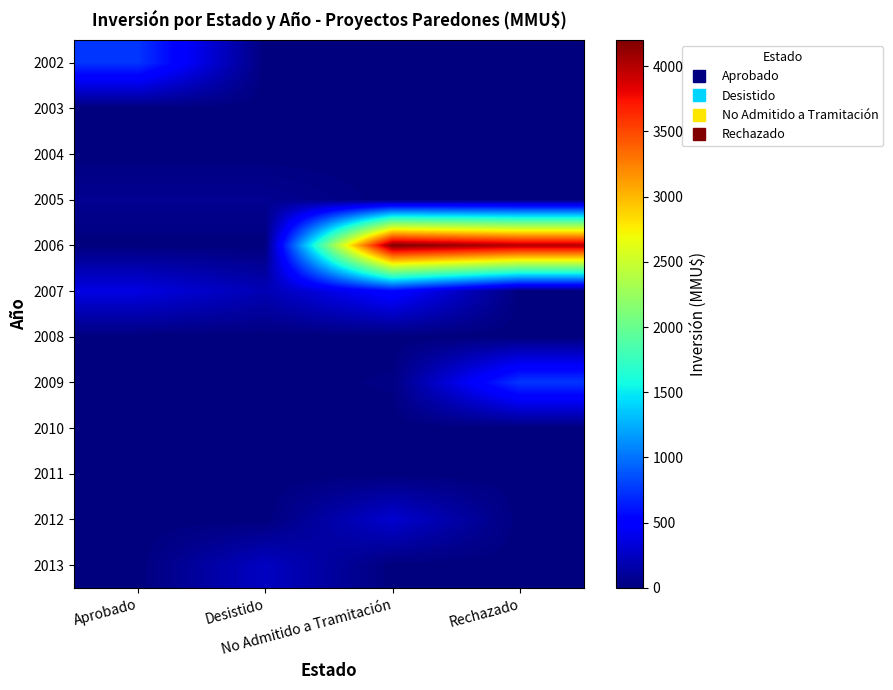

Reading left to right, extract all data points from this chart.

2002: Aprobado=751	Desistido=0	No Admitido a Tramitación=0	Rechazado=0
2003: Aprobado=0	Desistido=0	No Admitido a Tramitación=0	Rechazado=0
2004: Aprobado=0	Desistido=0	No Admitido a Tramitación=0	Rechazado=0
2005: Aprobado=72	Desistido=72	No Admitido a Tramitación=0	Rechazado=0
2006: Aprobado=0	Desistido=0	No Admitido a Tramitación=4200	Rechazado=4000
2007: Aprobado=366	Desistido=200	No Admitido a Tramitación=544	Rechazado=0
2008: Aprobado=0	Desistido=0	No Admitido a Tramitación=0	Rechazado=0
2009: Aprobado=1	Desistido=0	No Admitido a Tramitación=22	Rechazado=752
2010: Aprobado=0	Desistido=0	No Admitido a Tramitación=0	Rechazado=0
2011: Aprobado=0	Desistido=0	No Admitido a Tramitación=0	Rechazado=0
2012: Aprobado=0	Desistido=0	No Admitido a Tramitación=300	Rechazado=0
2013: Aprobado=0	Desistido=250	No Admitido a Tramitación=0	Rechazado=0